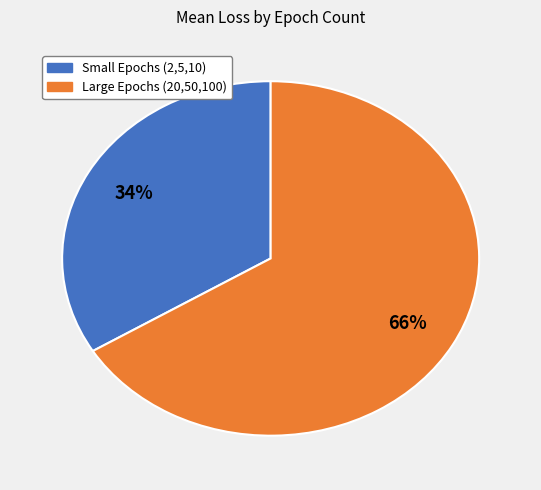

To the nearest percent, what is the average slice percentage?

50%